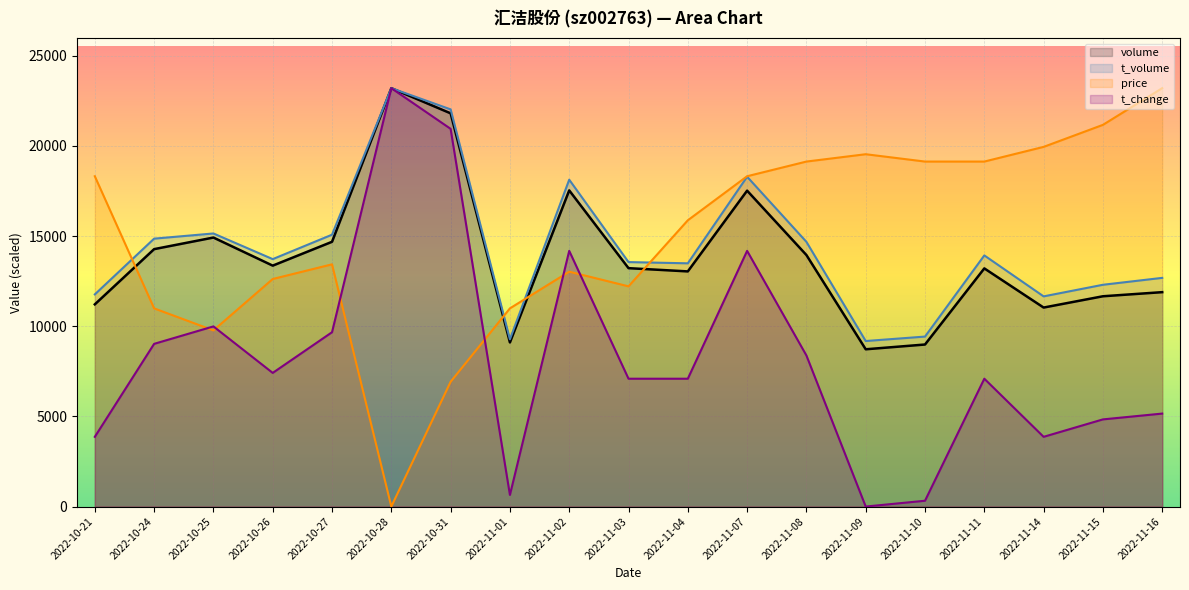

What is the label of the 16th point from the right?

2022-10-26